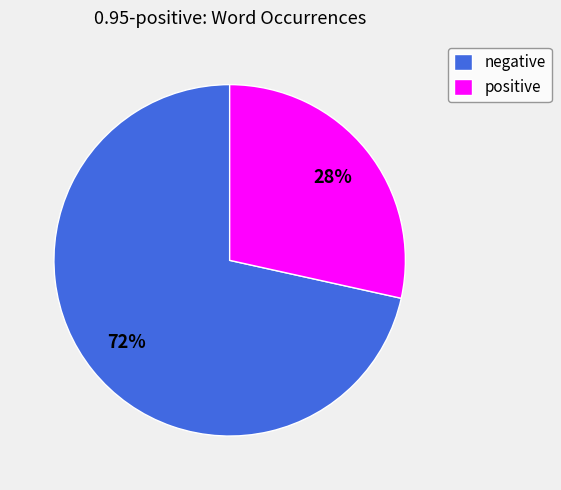

To the nearest percent, what is the average slice percentage?

50%